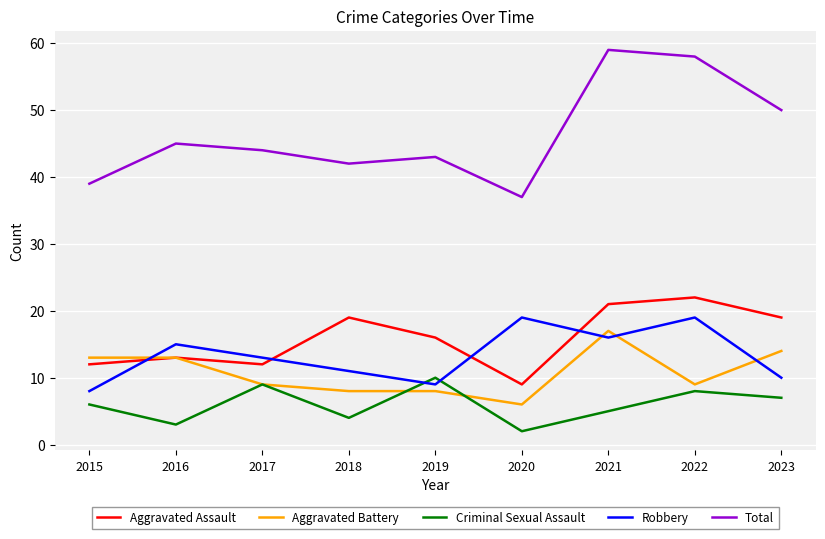

What is the difference between the Aggravated Assault values at 2019 and 2017?

4